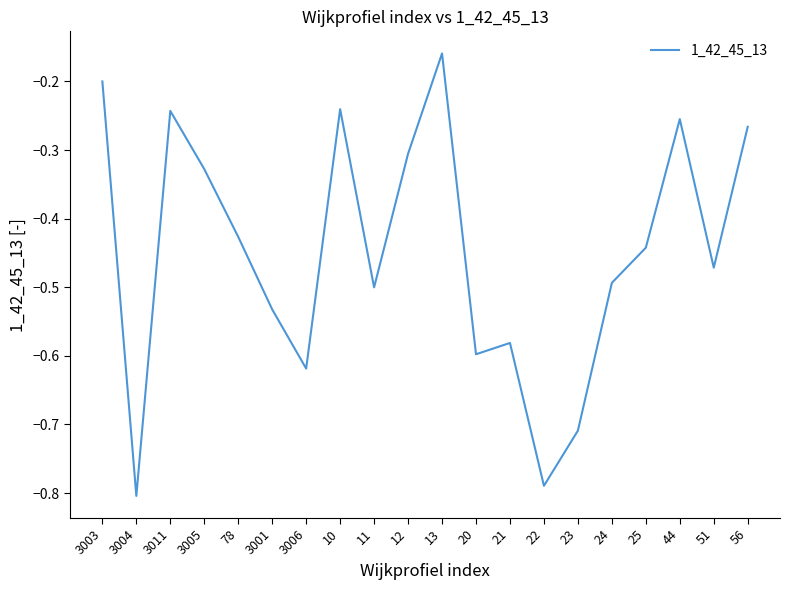

How many lines are shown in the chart?

1